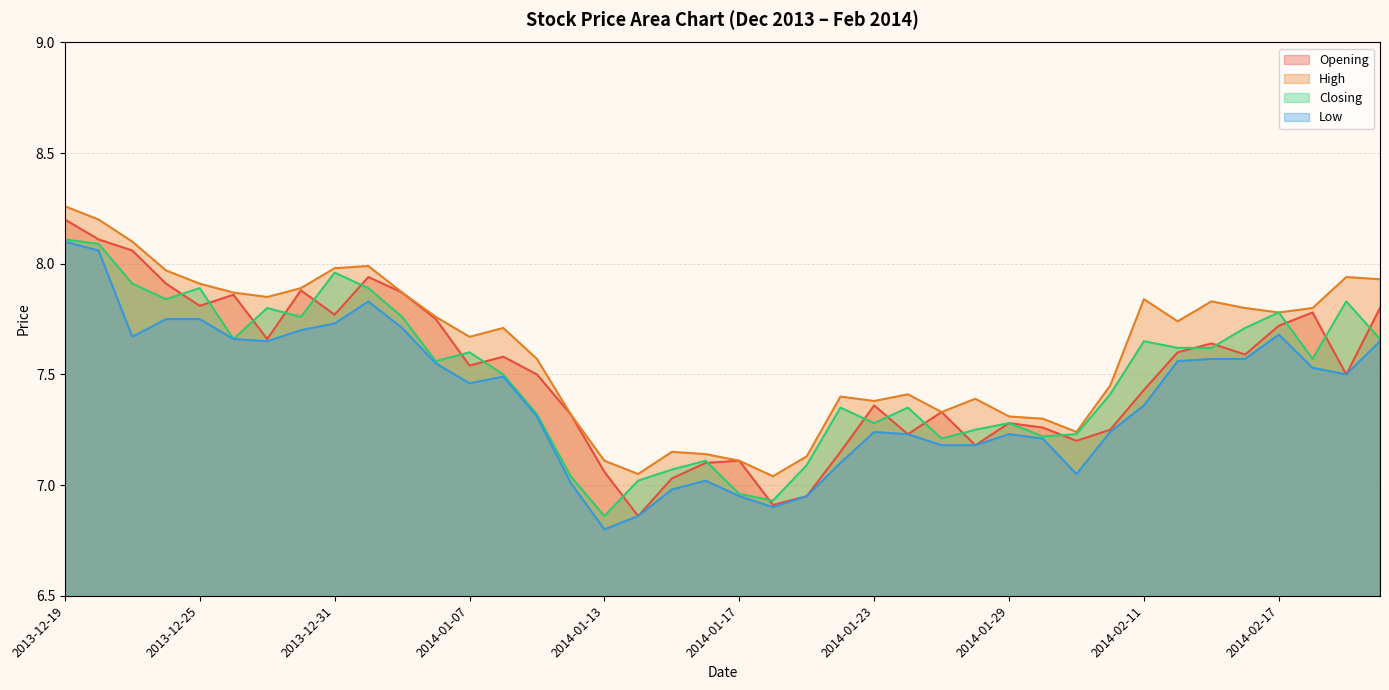

What is the sum of the Opening values at 2013-12-19 and 2014-01-03?

16.1